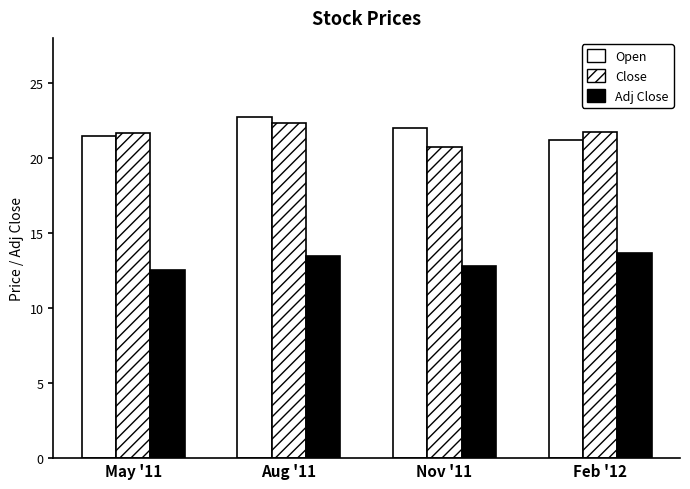

Rank the categories by Open value from highest to lowest.

Aug '11, Nov '11, May '11, Feb '12